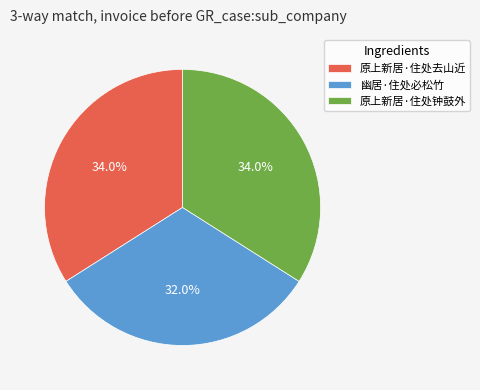

How many slices are in this pie chart?

3